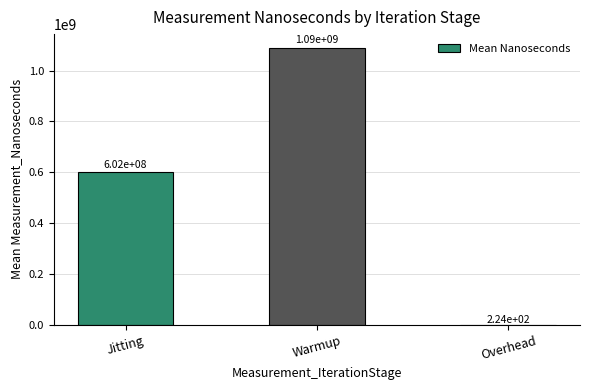

What is the average value?

564009449.6